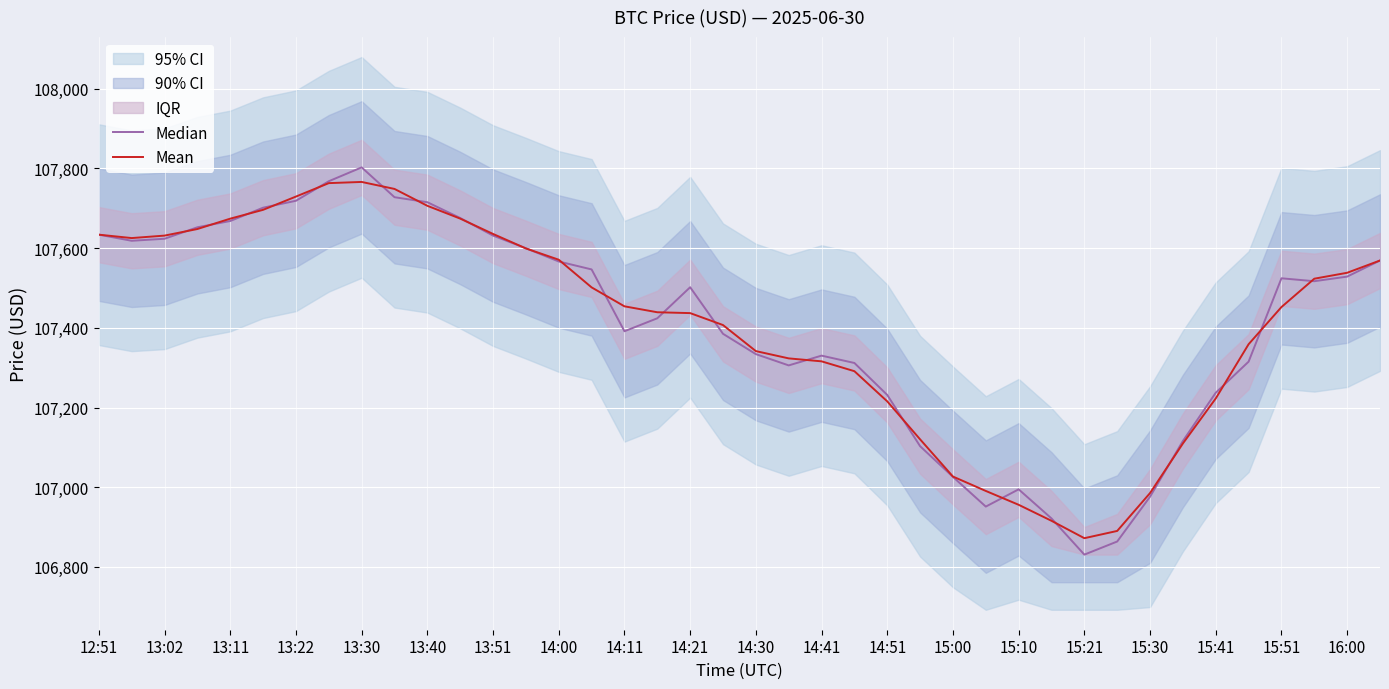

In Mean, how many points are lower than both neighbors (excluding endpoints)?

2